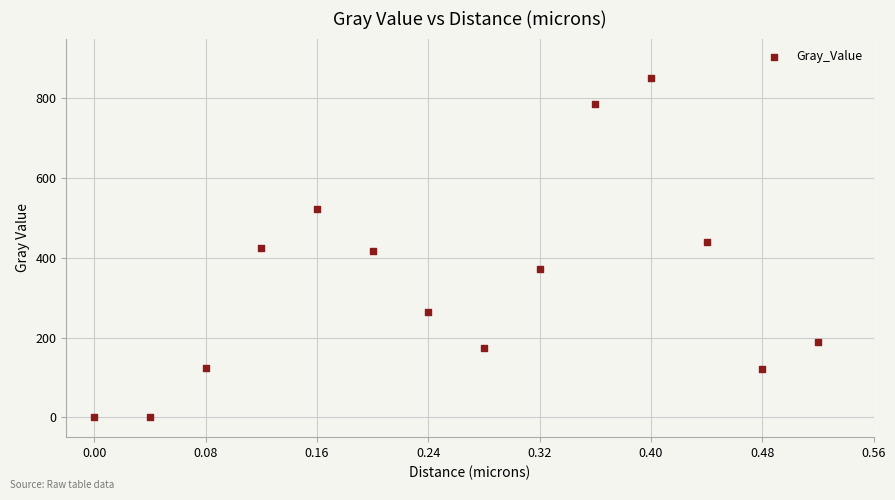

What is the range of X values (max minus min)?

0.5